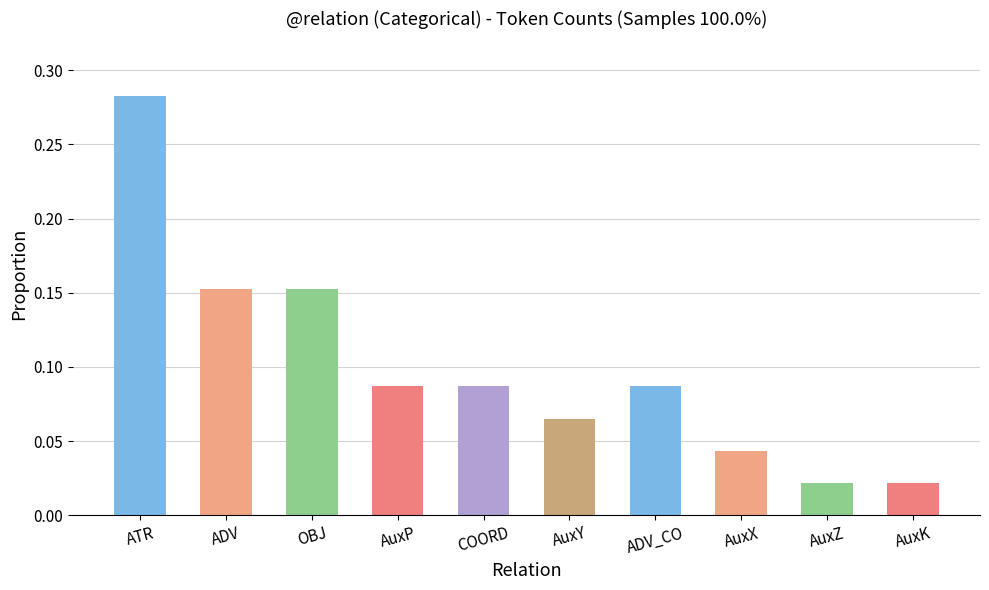

What is the label of the 5th bar from the left?

COORD